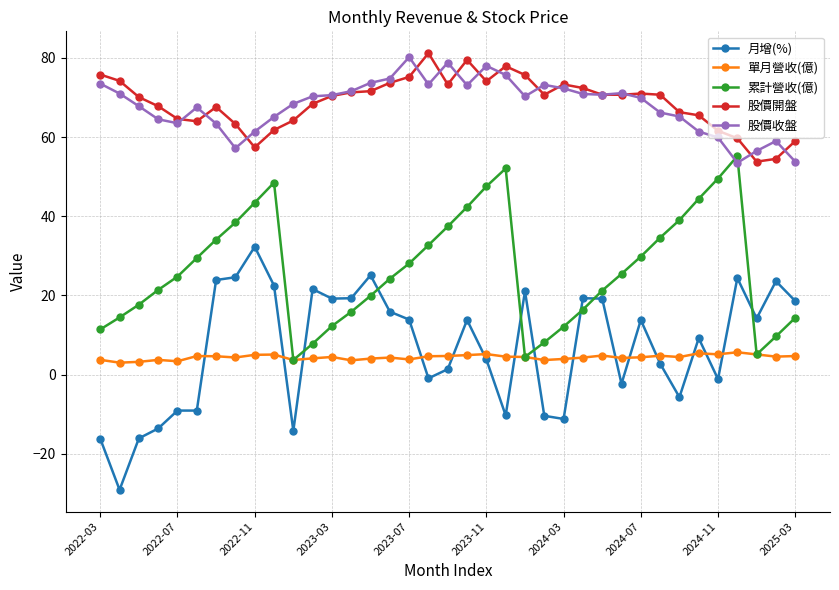

What is the value of the 股價開盤 point at the 17th from the left?

75.2